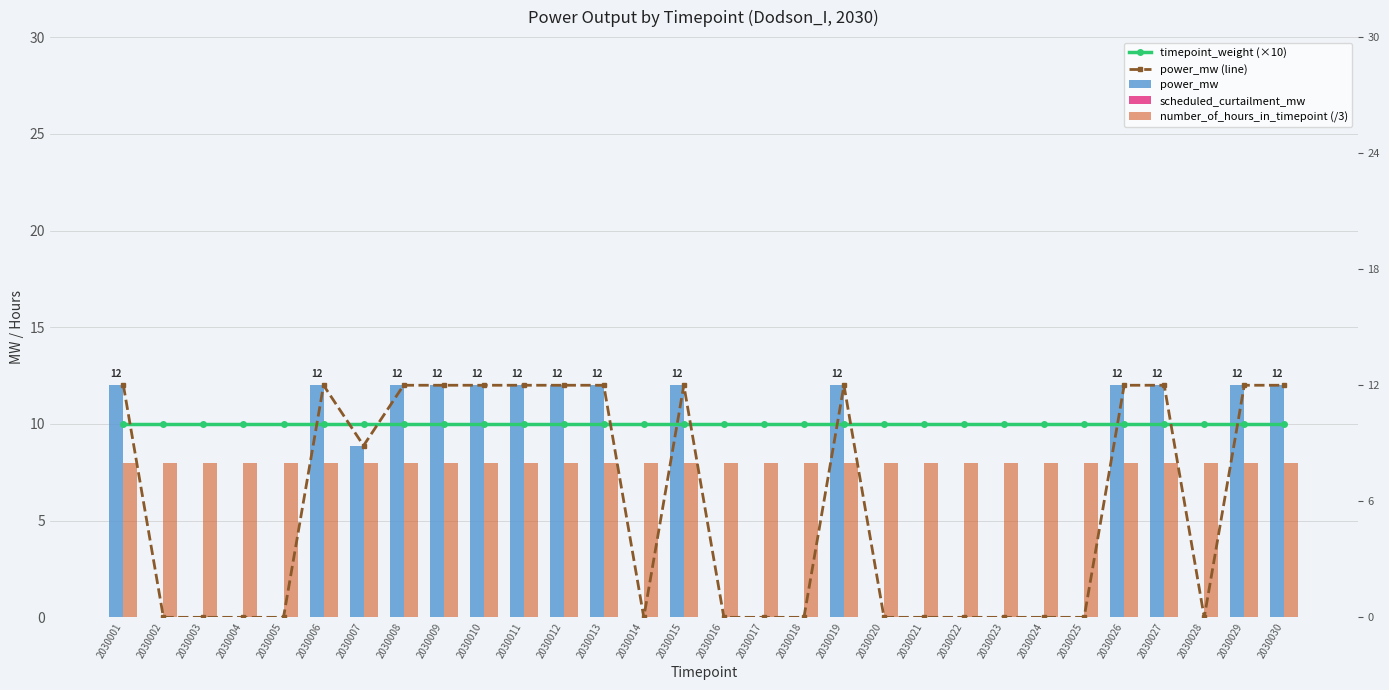

Which series has the largest range (max minus min)?

power_mw (line)